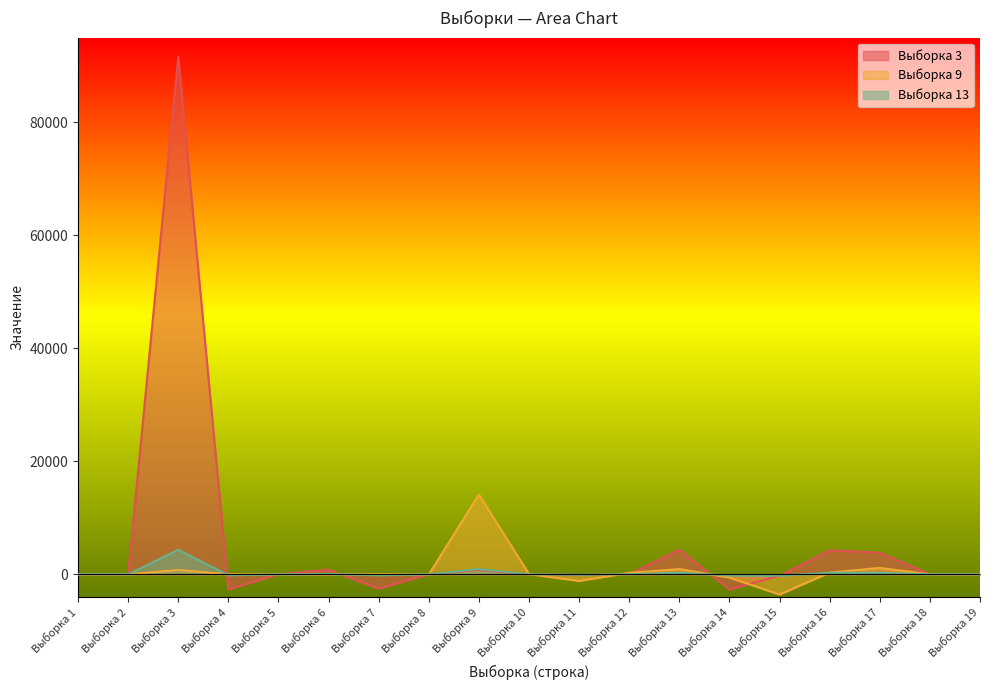

True or false: Выборка 3 and Выборка 13 cross at least once.

True